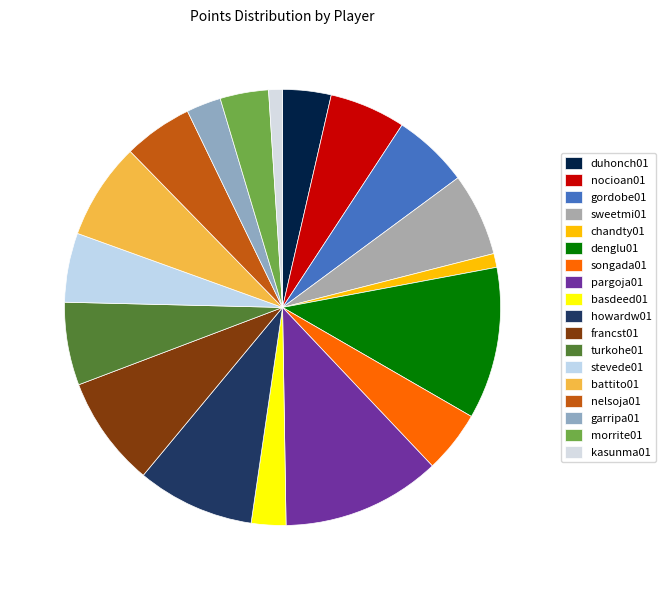

Is there any slice that represents more than half of the pie?

No